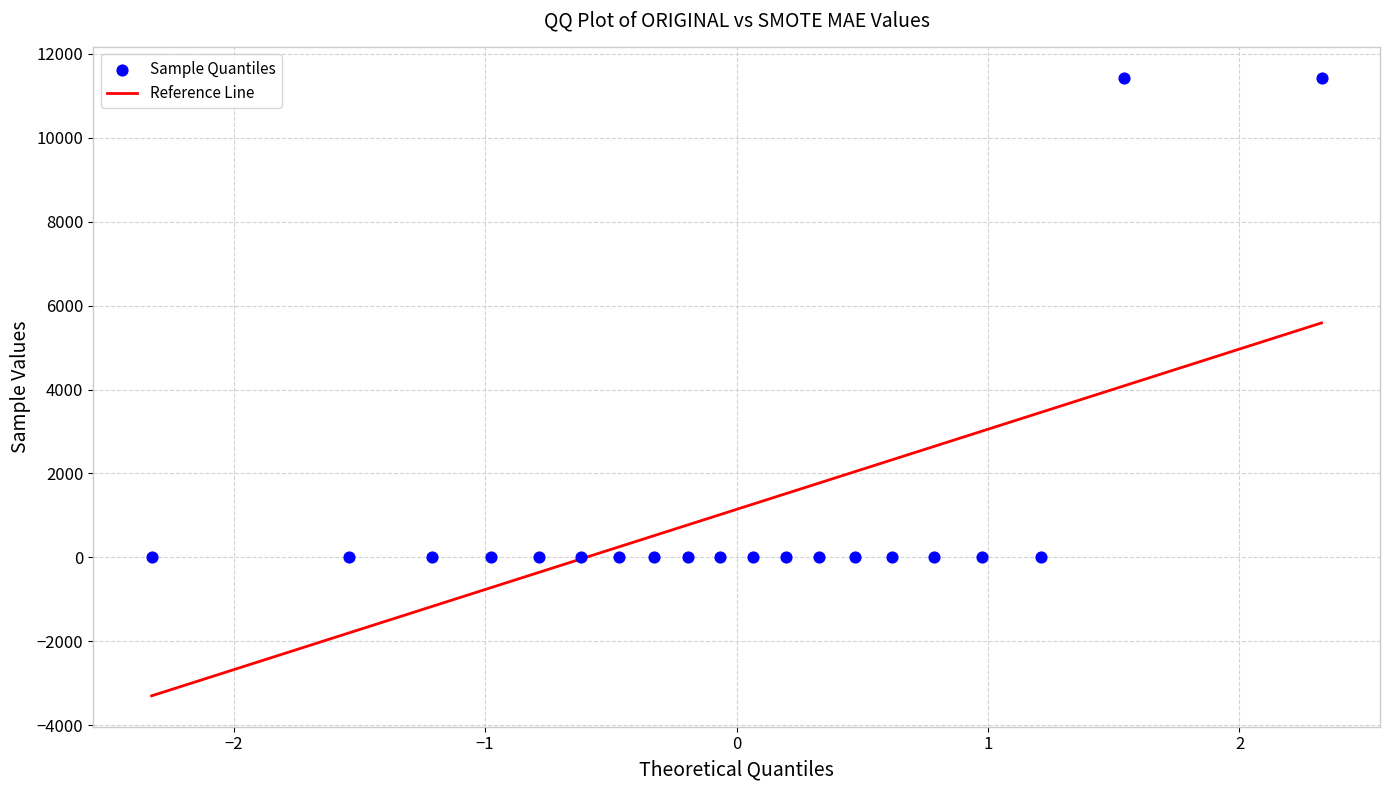

What is the range of Y values (max minus min)?

11431.3